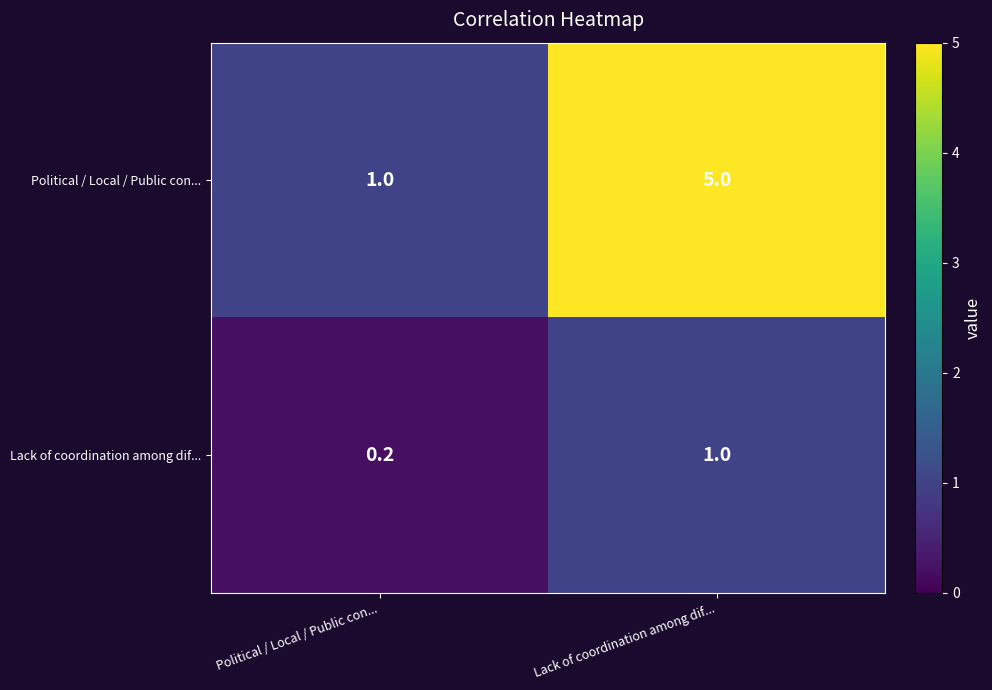

Where is Lack of coordination among dif... nearest to the value 0?

Political / Local / Public con...